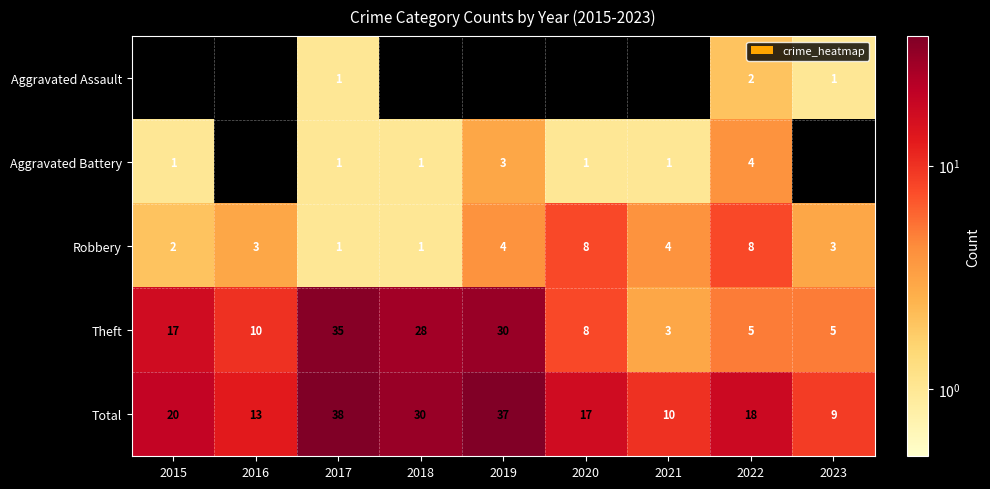

What is the difference between the Robbery values at 2015 and 2020?

6